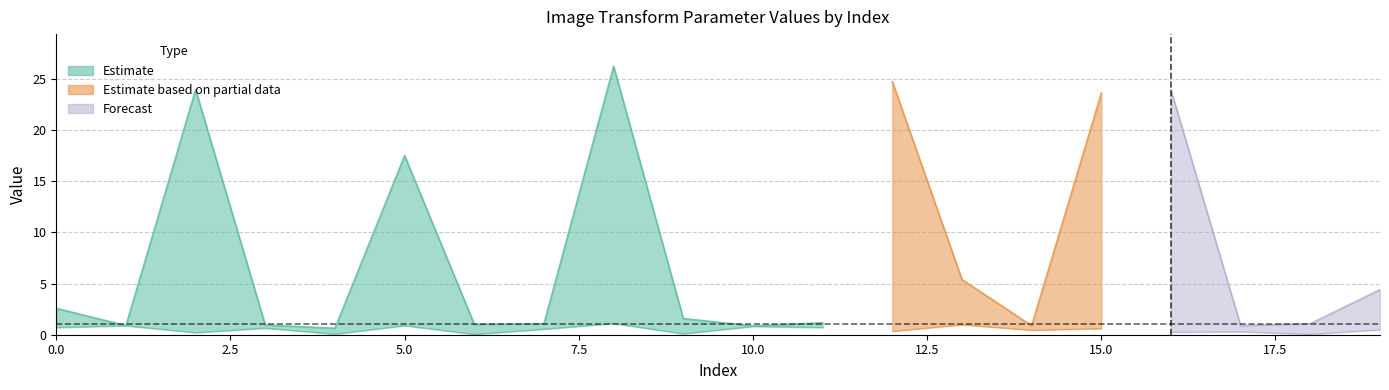

Reading left to right, what are all the values shown in this chart?

param1_value: 0=0.7	1=0.9	2=23.9	3=0.6	4=0.1	5=17.5	6=1.0	7=1.1	8=1.1	9=1.6	10=0.8	11=0.7	12=0.3	13=5.4	14=0.4	15=23.6	16=0.2	17=0.3	18=1.1	19=0.5
param2_value: 0=2.6	1=0.9	2=0.2	3=0.9	4=0.6	5=0.9	6=0.0	7=0.5	8=26.2	9=0.1	10=0.9	11=1.2	12=24.7	13=1.0	14=0.9	15=0.6	16=23.9	17=0.9	18=0.0	19=4.4
status: 0=1.0	1=4.0	2=4.0	3=4.0	4=1.0	5=4.0	6=4.0	7=4.0	8=4.0	9=4.0	10=1.0	11=4.0	12=4.0	13=4.0	14=4.0	15=2.0	16=4.0	17=4.0	18=4.0	19=4.0